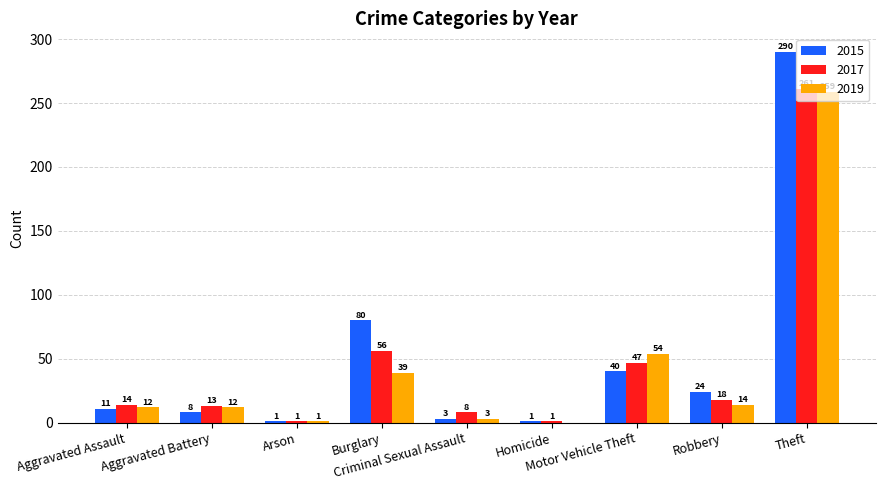

Read the 2019 value at Aggravated Battery, to the nearest 5.

10